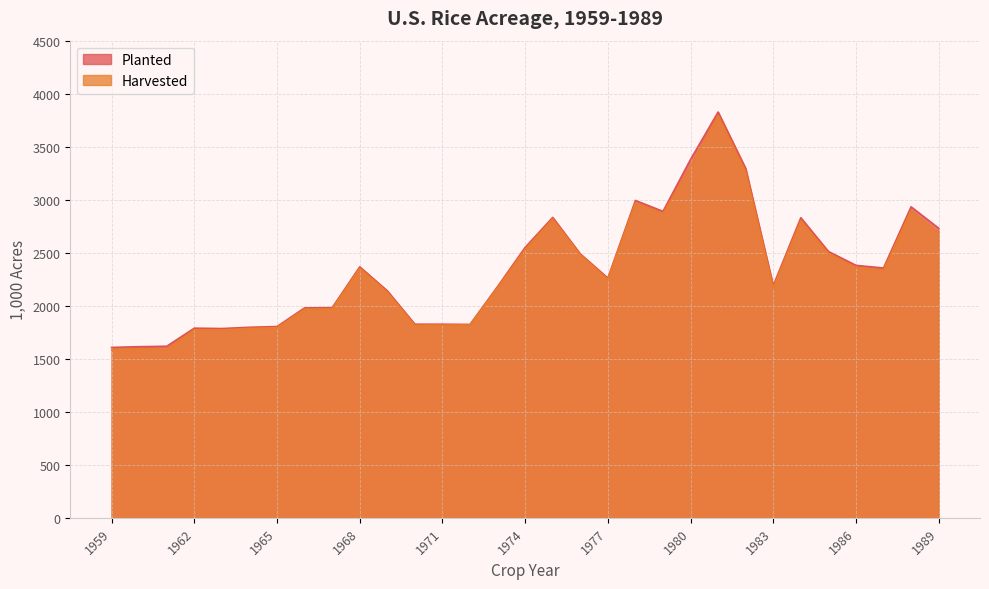

Which series has the largest total across all categories?

Planted